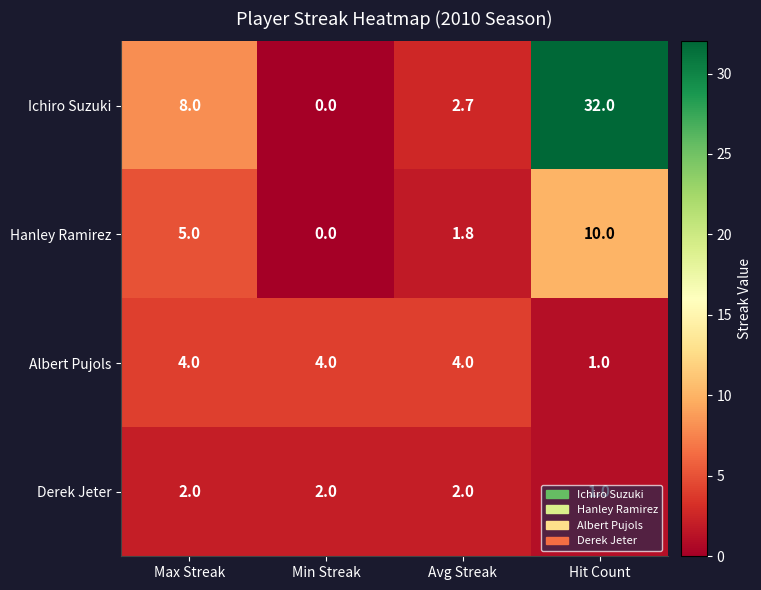

Which series has the largest total across all categories?

Ichiro Suzuki